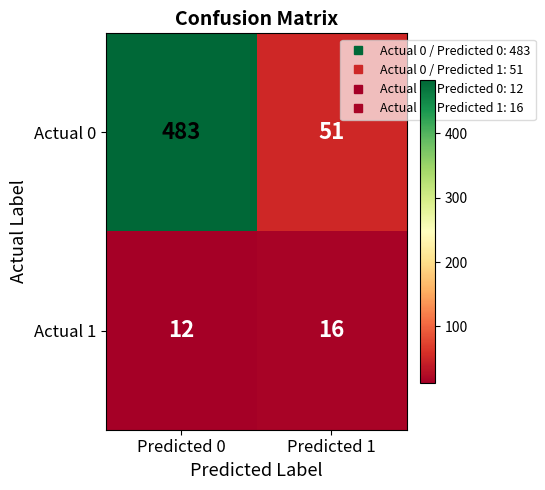

What is the sum of all Actual 1 values?

28